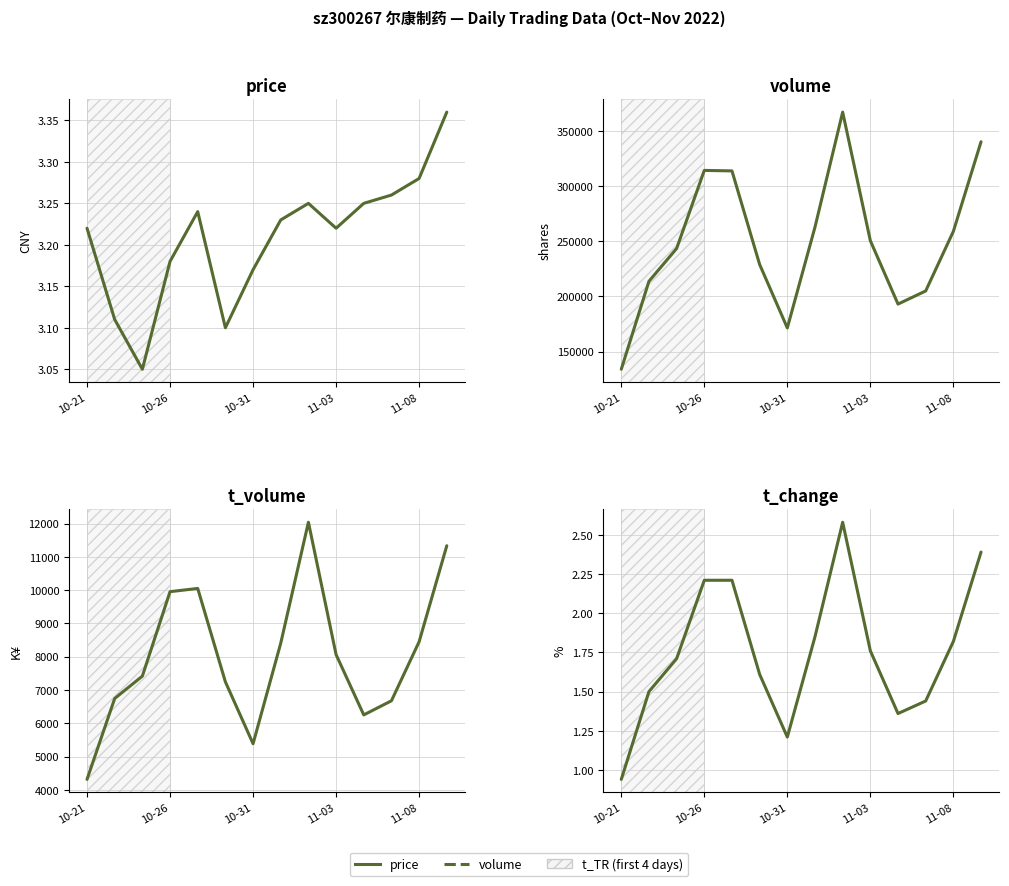

Between 8 and 10, which series saw the biggest shift?

volume (shares)